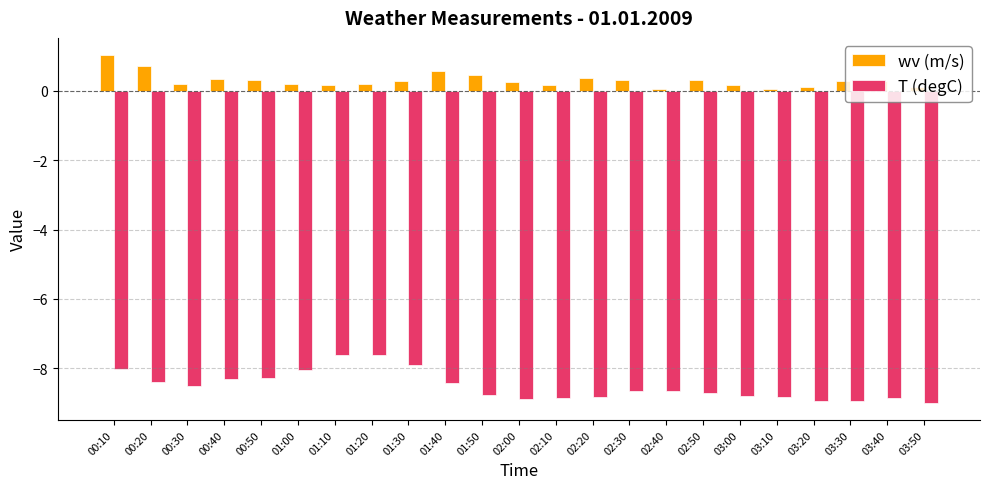

Between 02:50 and 03:30, which series saw the biggest shift?

T (degC)